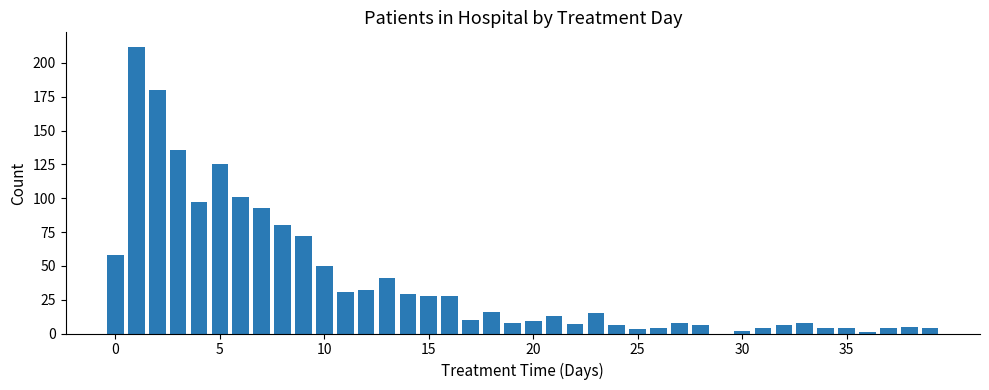

What is the maximum value shown in the chart?

212